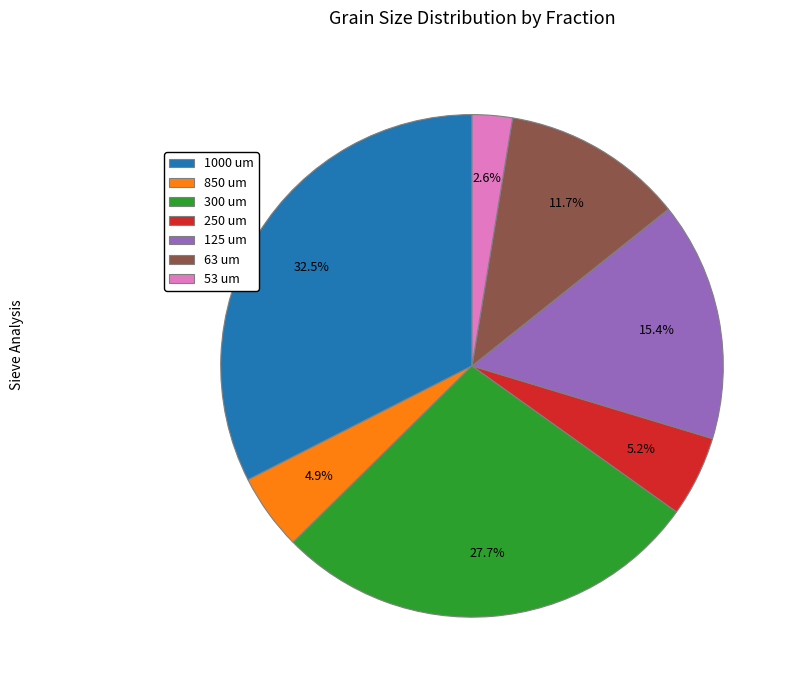

True or false: 63 um accounts for 1% of the total.

False